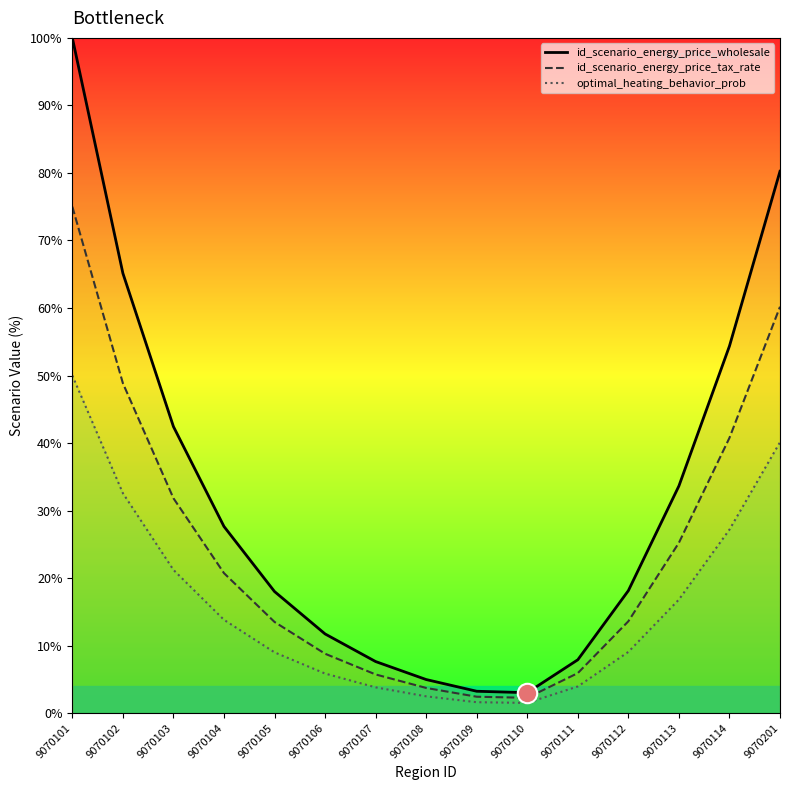

Is the value of id_scenario_energy_price_wholesale at 9070102 greater than the value of id_scenario_energy_price_tax_rate at 9070104?

Yes